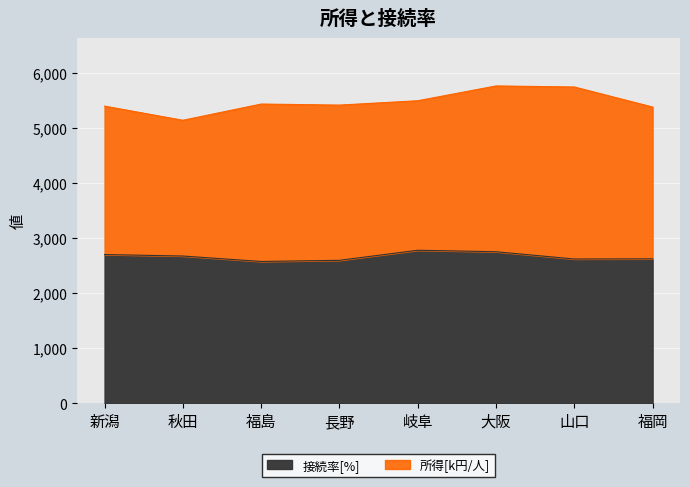

Reading left to right, extract all data points from this chart.

2706	2679	2580	2601	2784	2757	2625	2628